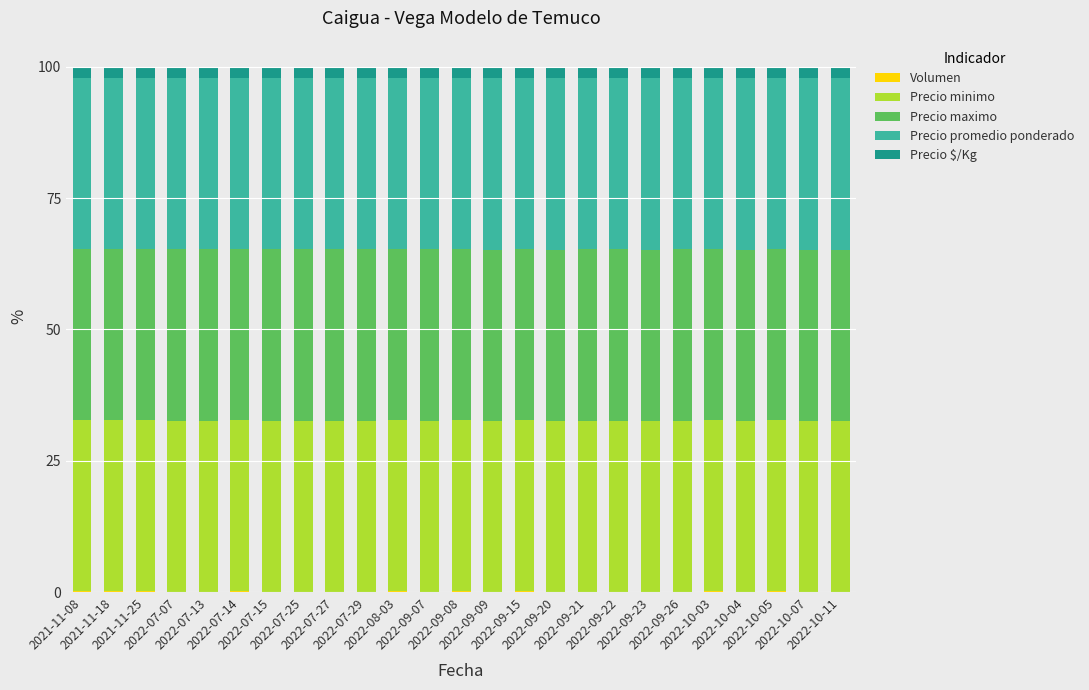

Which series has the widest spread of values?

Volumen